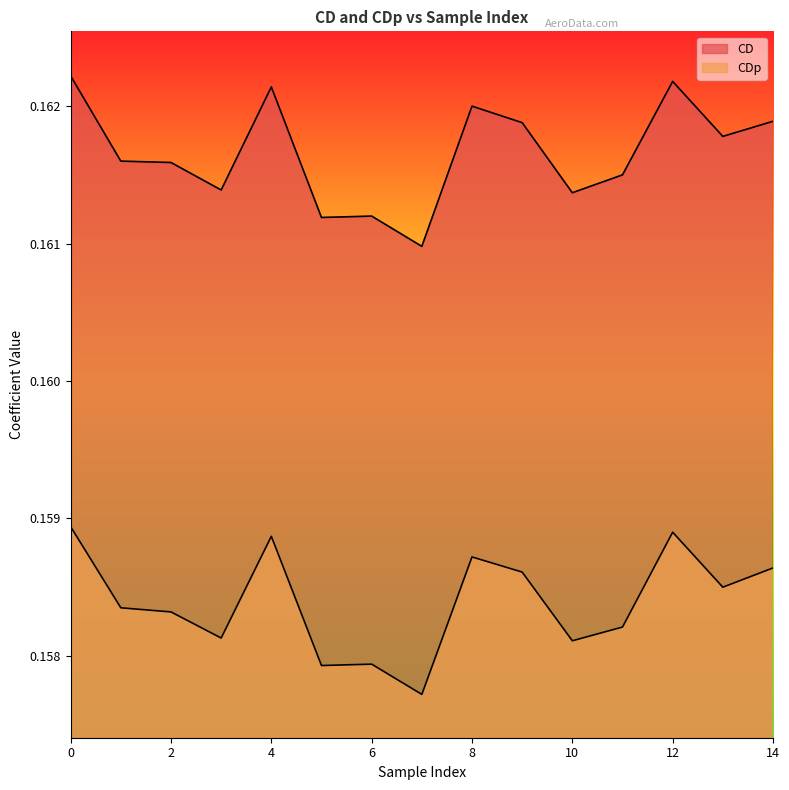

What is the sum of all CD values?

2.4